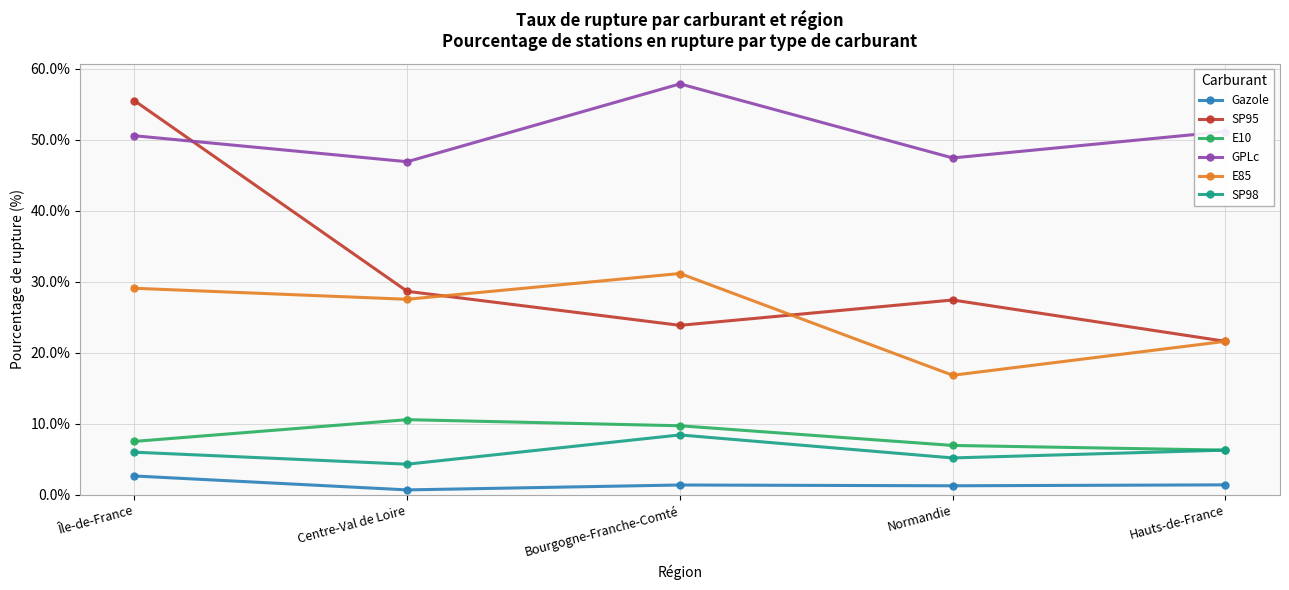

Does the chart display data point markers on the line(s)?

Yes